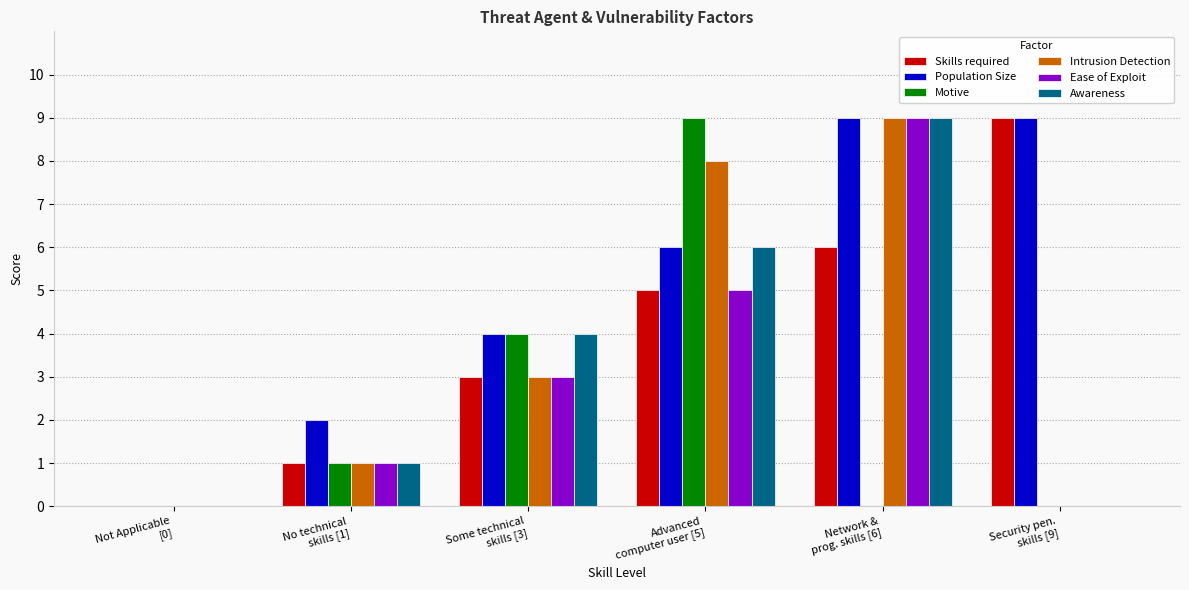

How many data points does each series have?

6